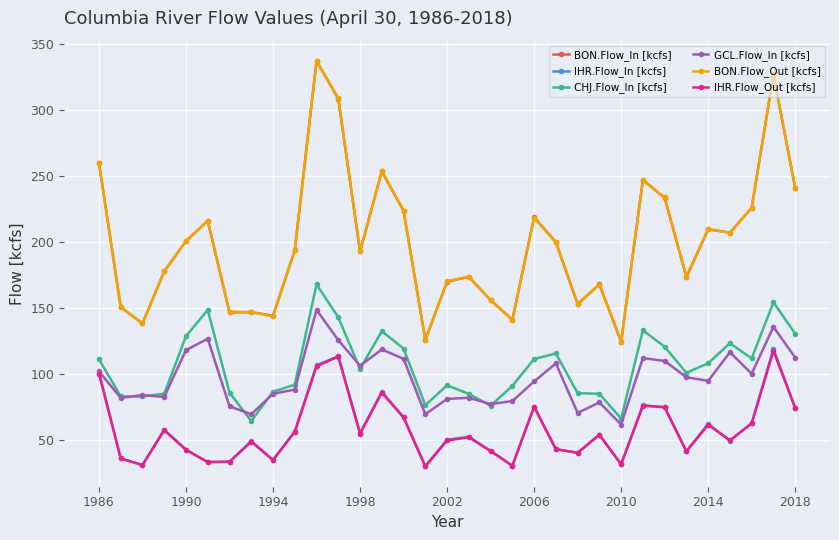

True or false: BON.Flow_Out [kcfs] and CHJ.Flow_In [kcfs] intersect in this chart.

False